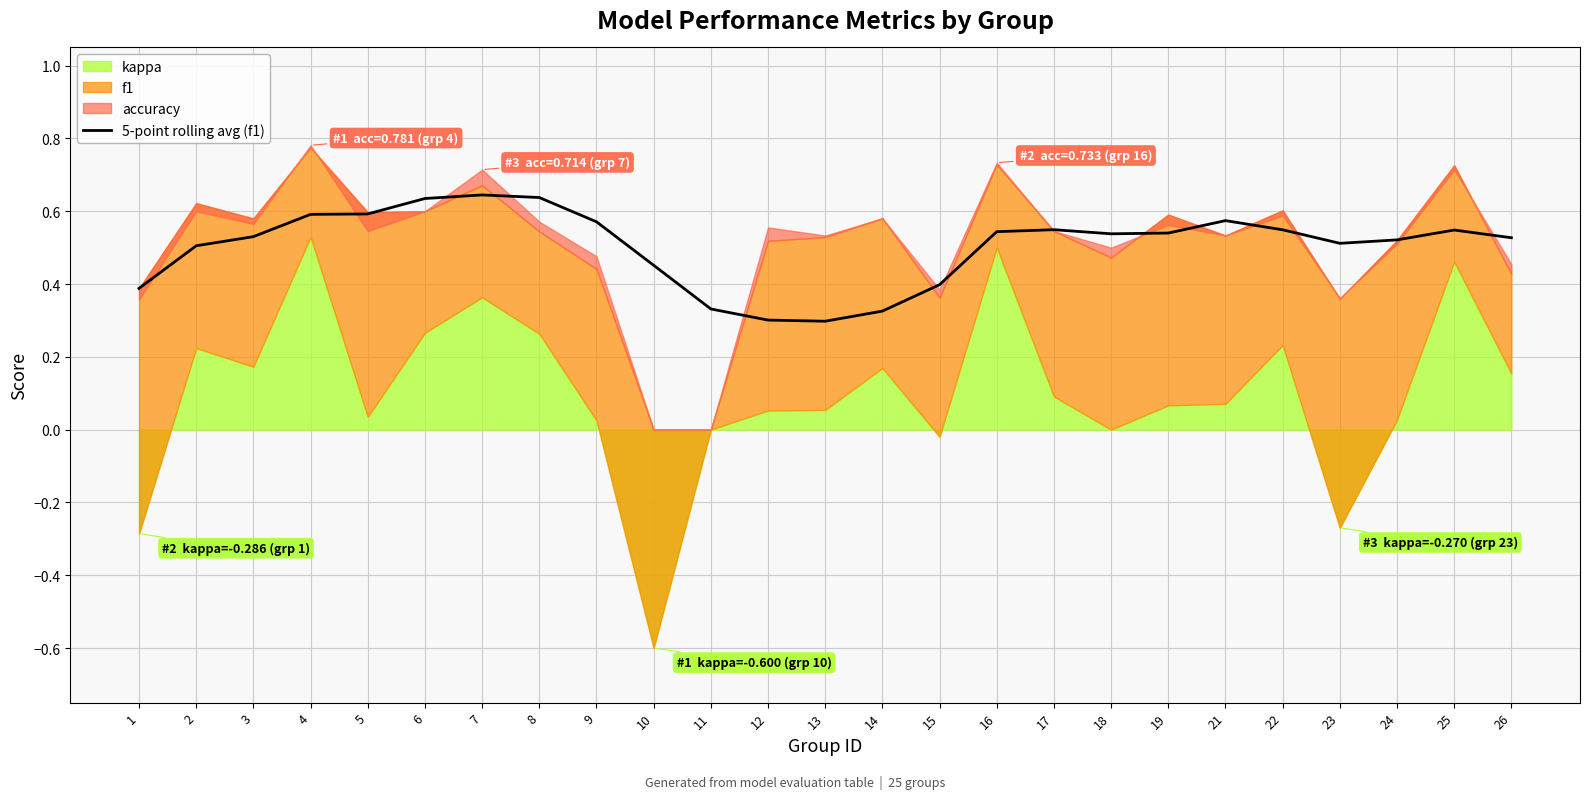

Is it true that 5-point rolling avg (f1) equals 0.3 at 5?

False